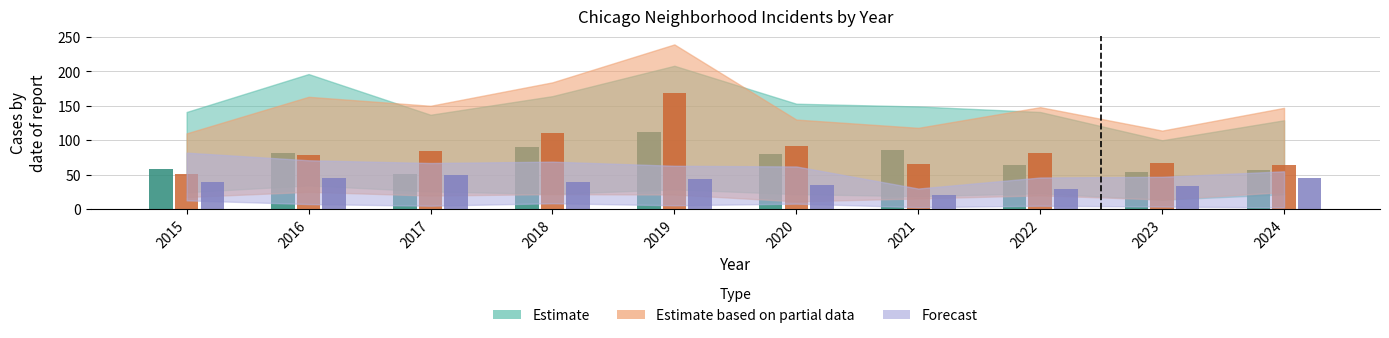

How many series are shown in this chart?

3